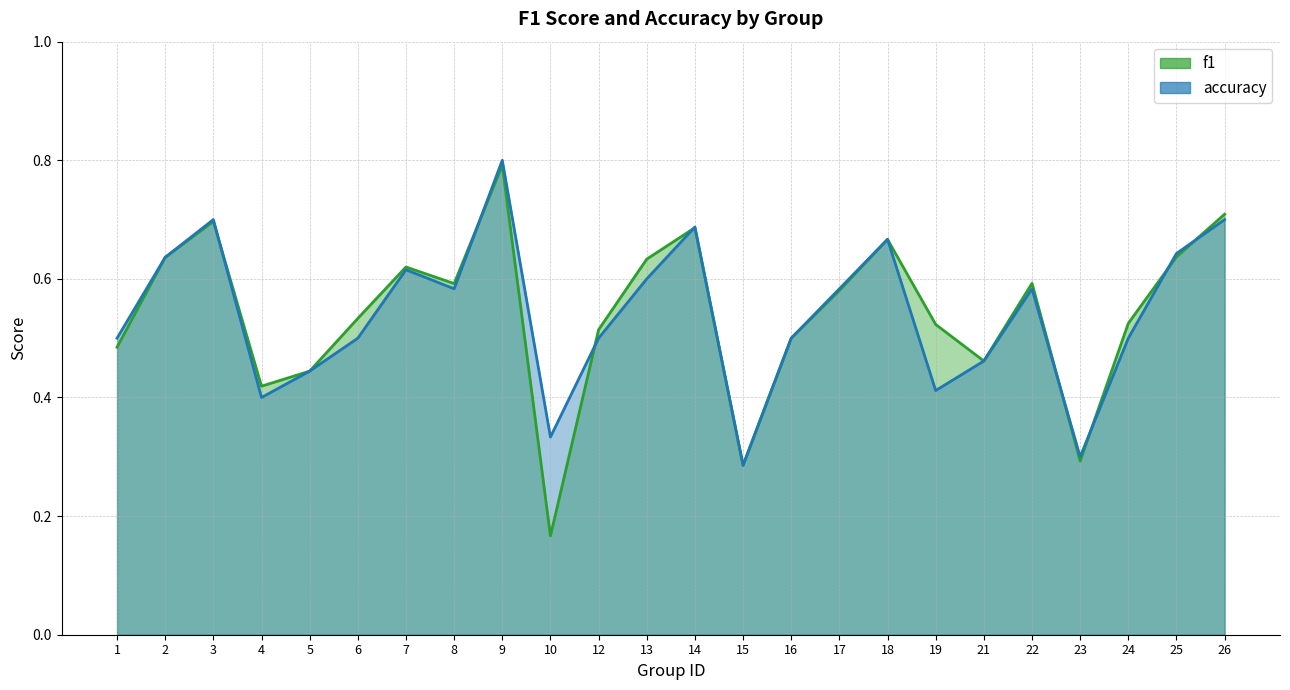

Where is the first local minimum for accuracy?

4